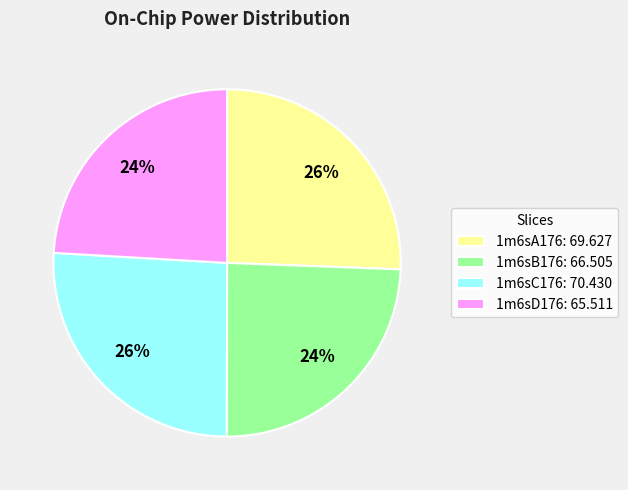

Is it true that 1m6sB176: 66.505 is 24% of the pie?

True